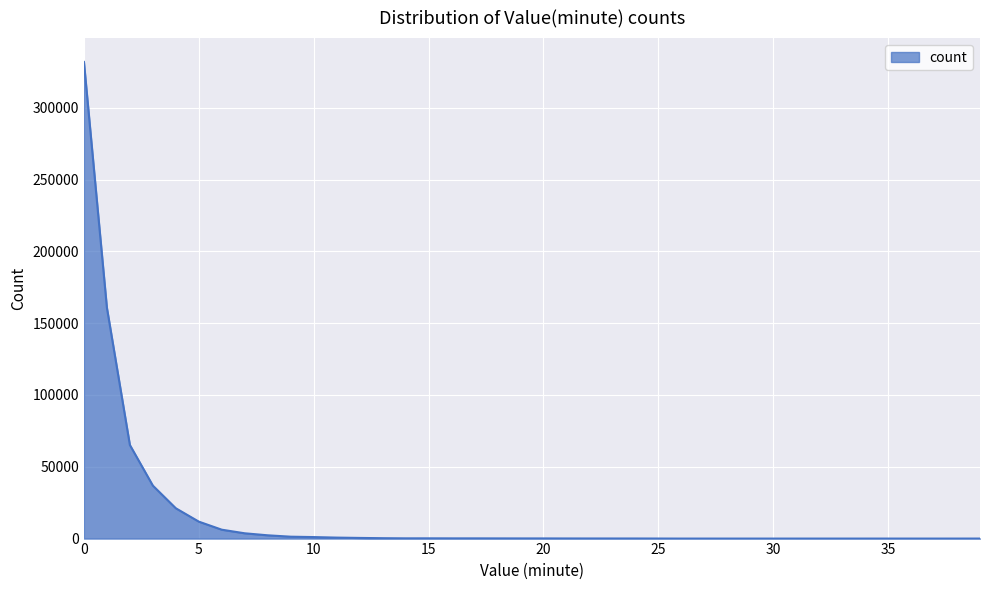

What is the maximum value shown in the chart?

331904